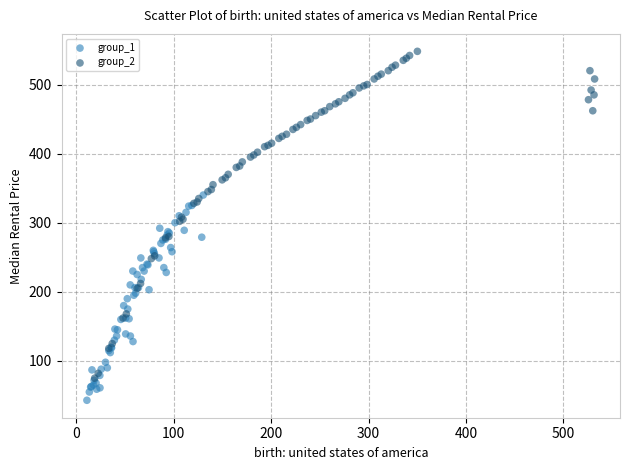

Which series contains the highest Y value?

group_2